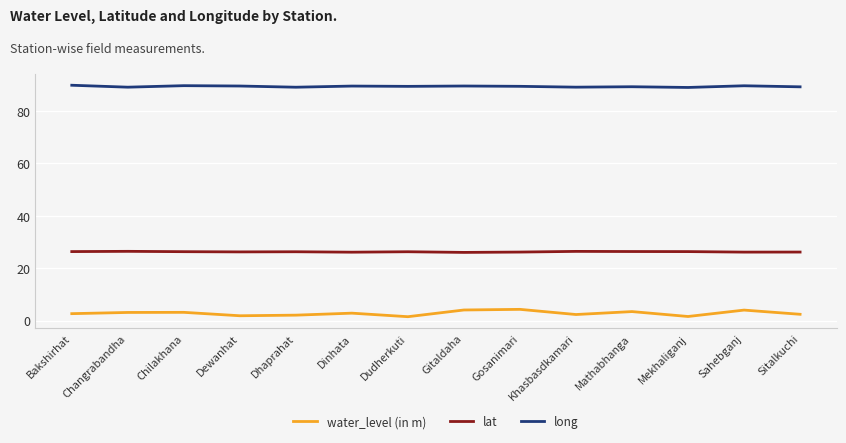

Rank the series by their average value, from lowest to highest.

water_level (in m), lat, long